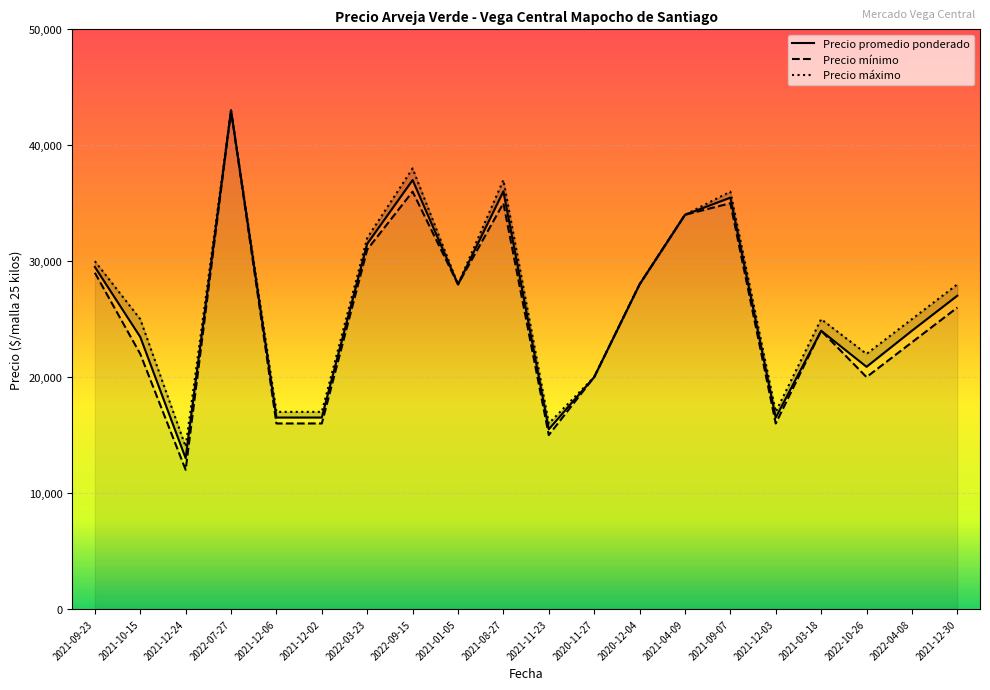

At which category does the chart reach its peak across all series?

2022-07-27